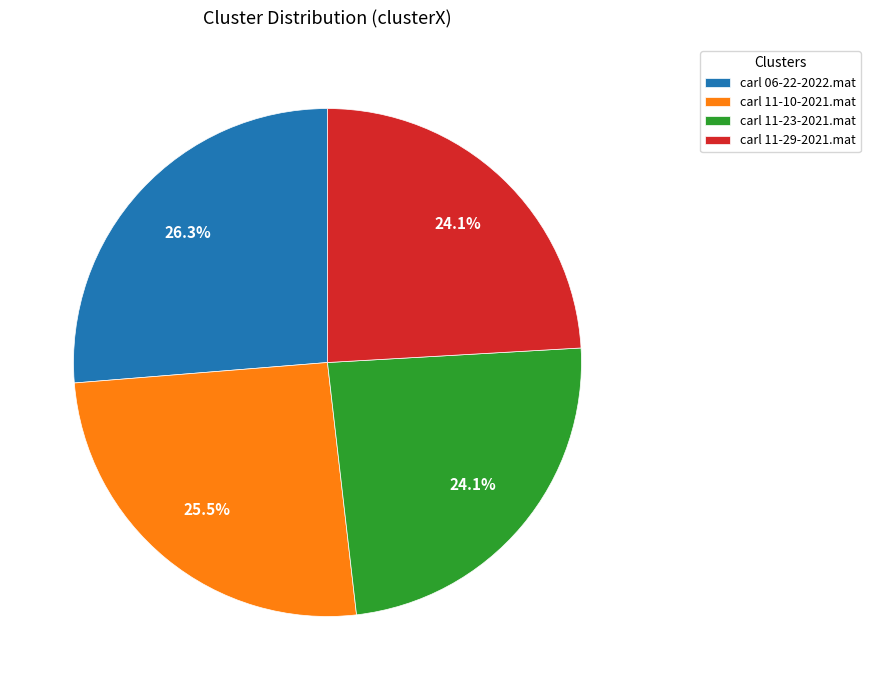

How many segments does this pie chart have?

4